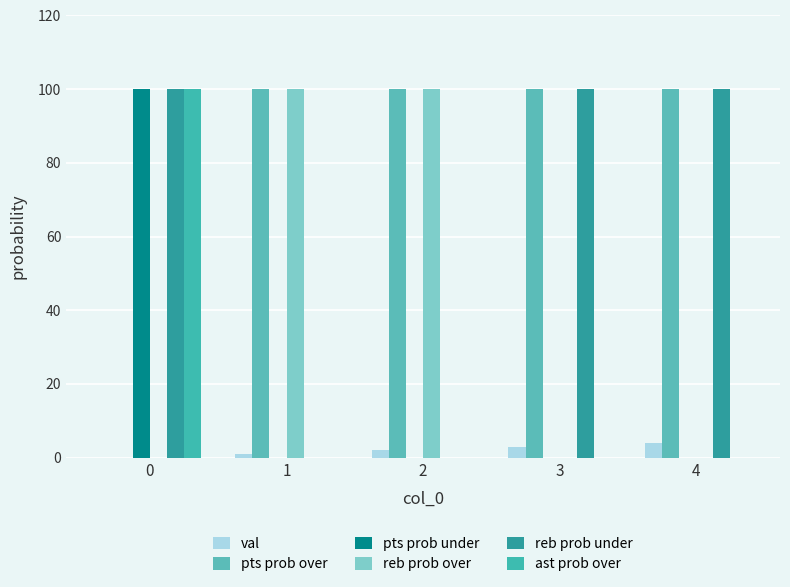

How many reb prob over values are between 0 and 100?

5